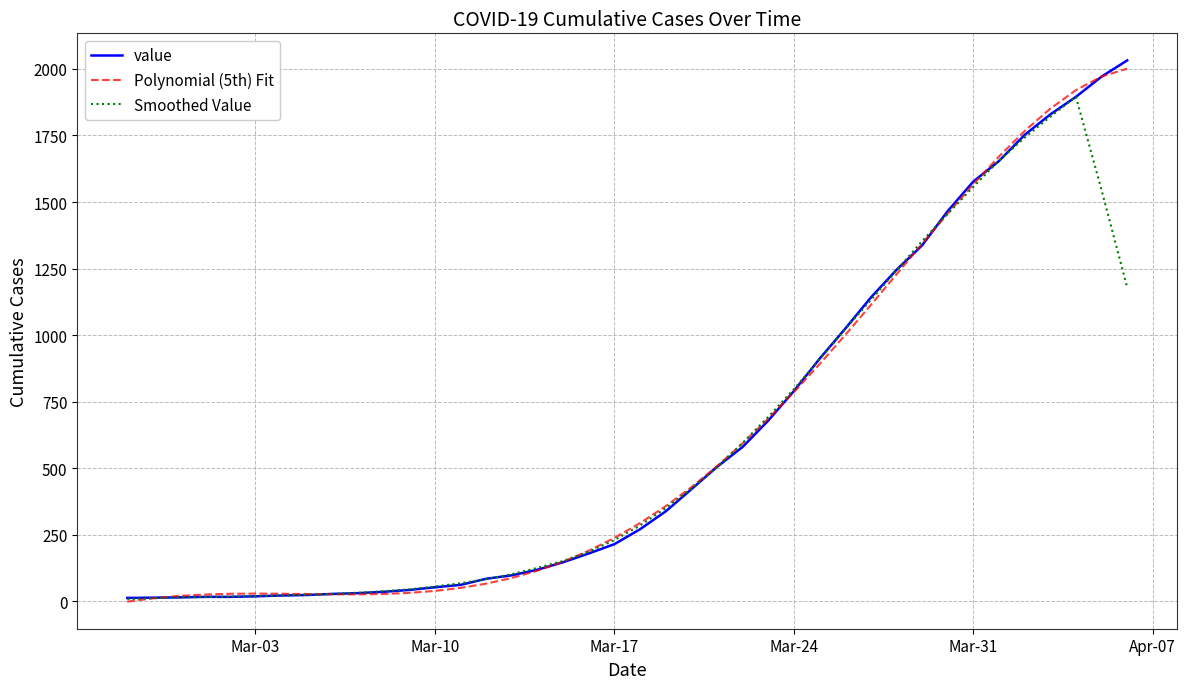

What is the greatest value displayed?

2032.0